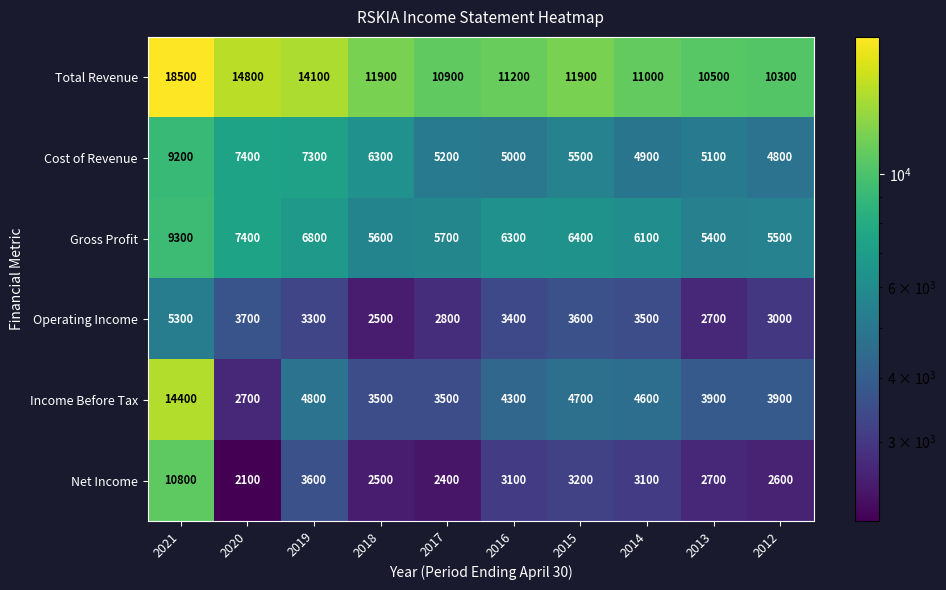

What is the difference between the second highest and minimum values in the Operating Income series?

1200